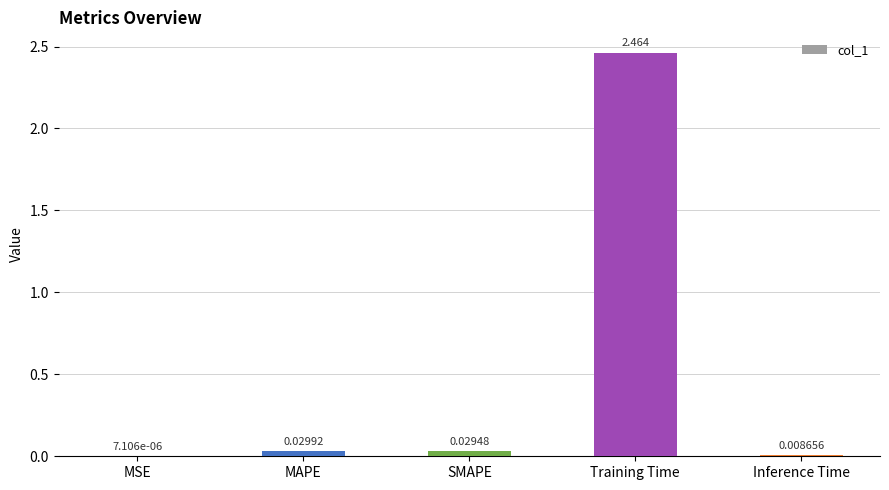

Between MAPE and Inference Time, which is larger?

MAPE